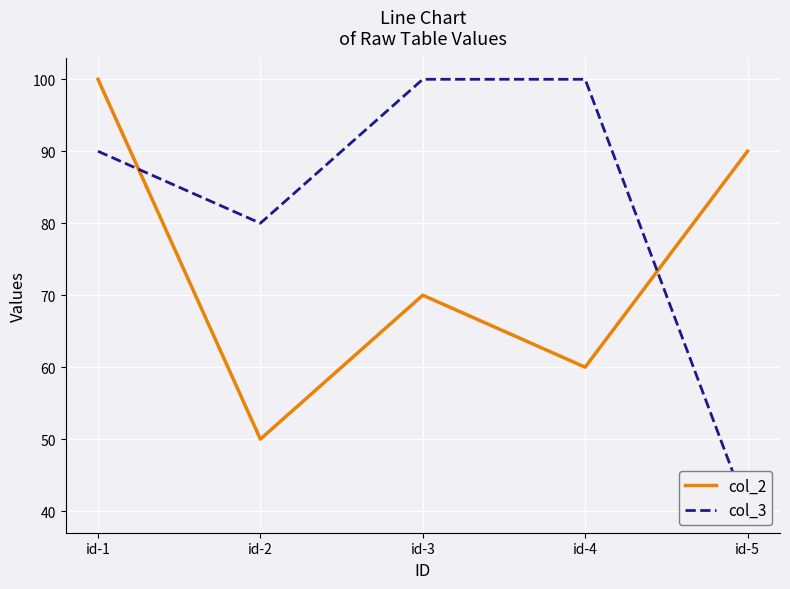

In col_2, how many points are higher than both neighbors (excluding endpoints)?

1